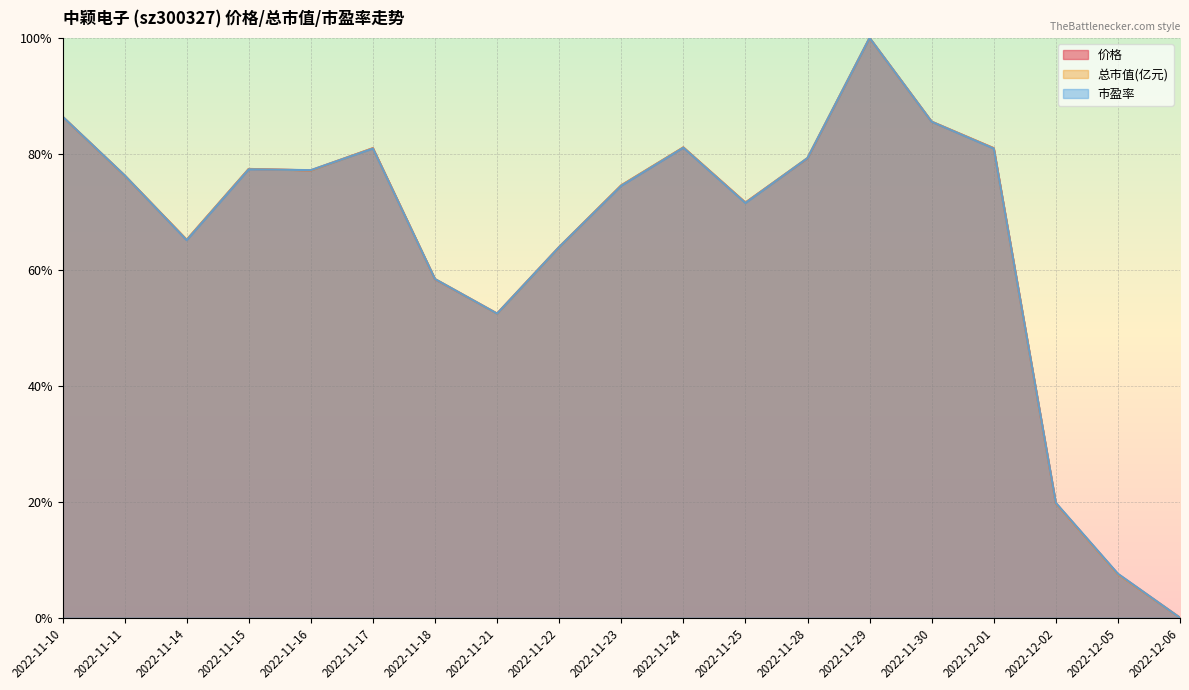

Between 2022-11-21 and 2022-11-14, which is larger?

2022-11-14